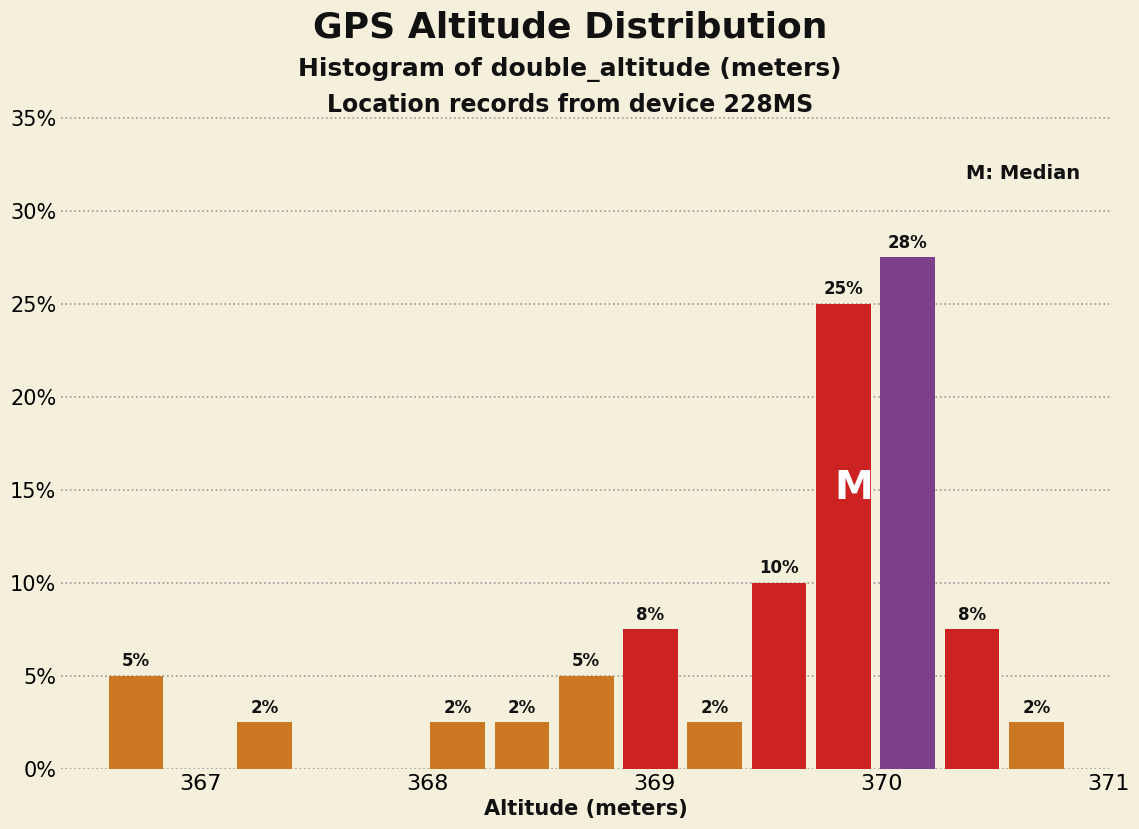

Around what value on the x-axis is the tallest bar? Give the approximate position of its centre, as read against the axis.

370.1